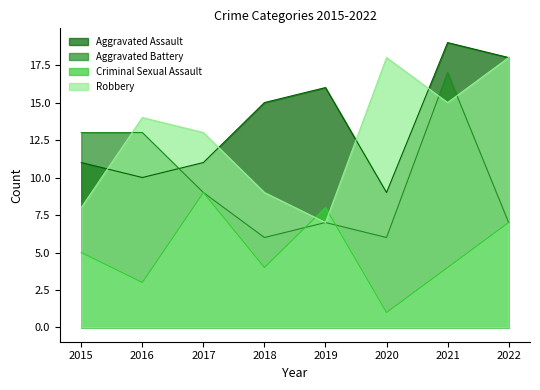

Reading left to right, extract all data points from this chart.

Aggravated Assault: 11	10	11	15	16	9	19	18
Aggravated Battery: 13	13	9	6	7	6	17	7
Criminal Sexual Assault: 5	3	9	4	8	1	4	7
Robbery: 8	14	13	9	7	18	15	18